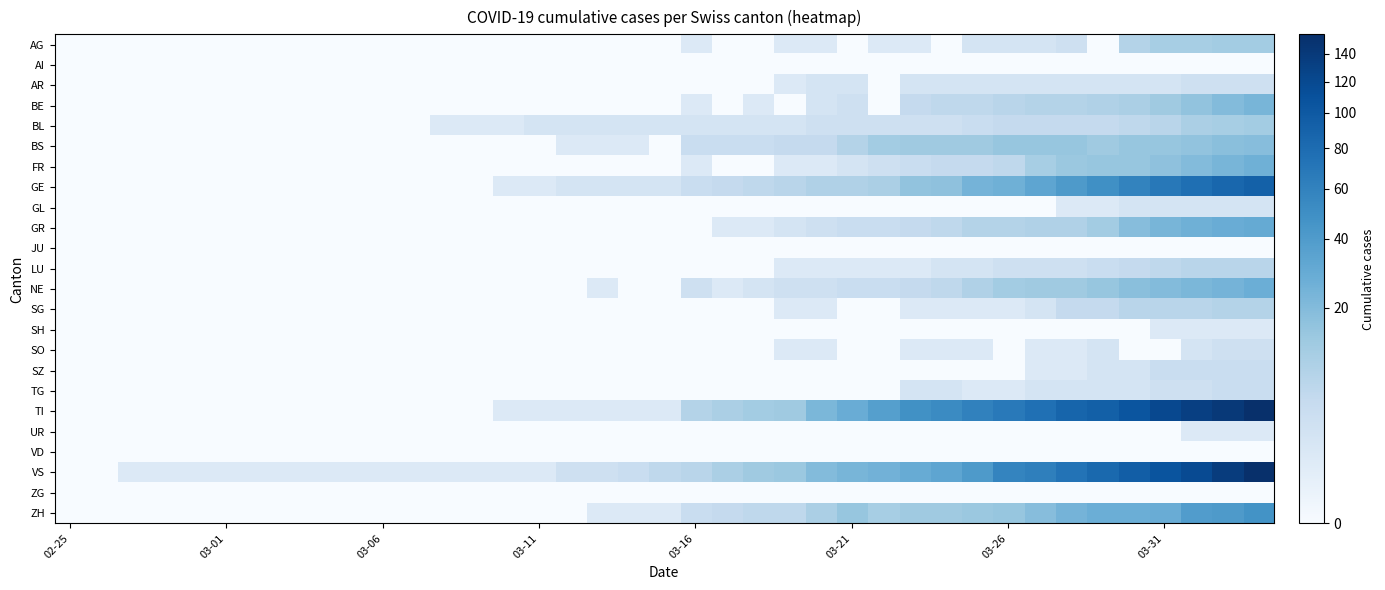

Which series has the widest spread of values?

TI